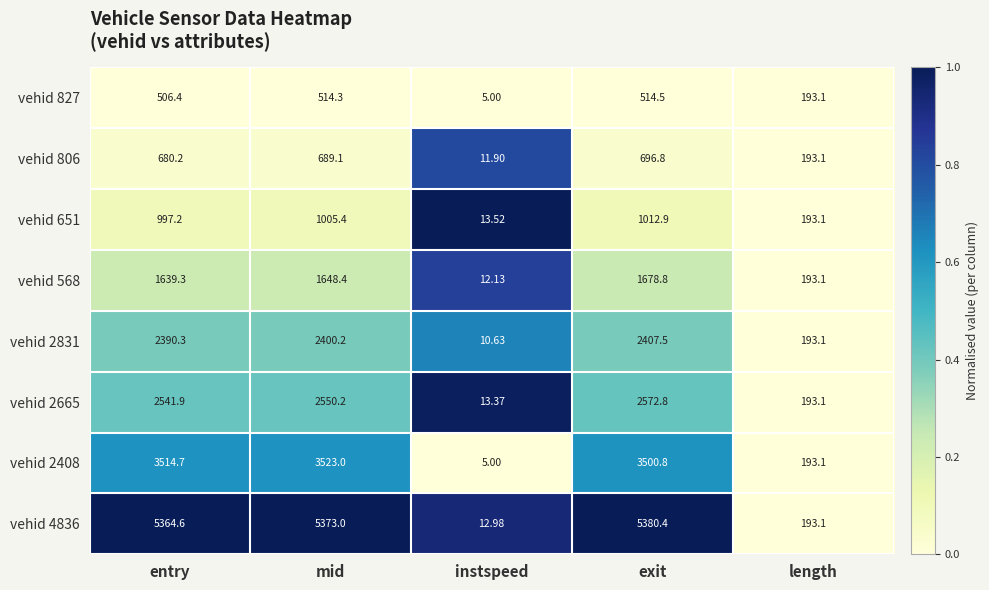

Is the value of vehid 2665 at mid greater than the value of vehid 2408 at mid?

No